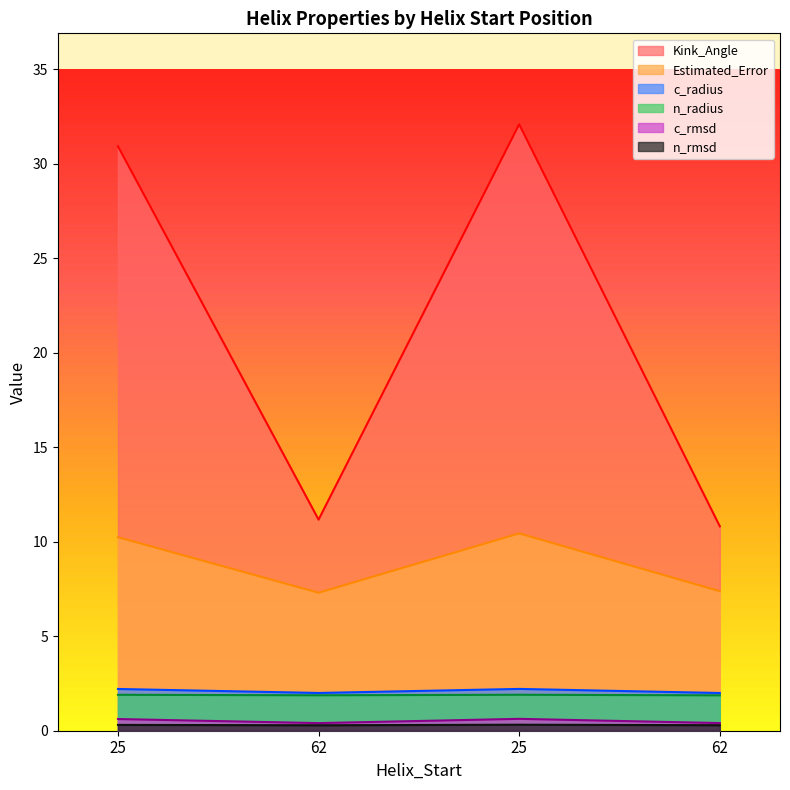

Which series has the largest total across all categories?

Kink_Angle